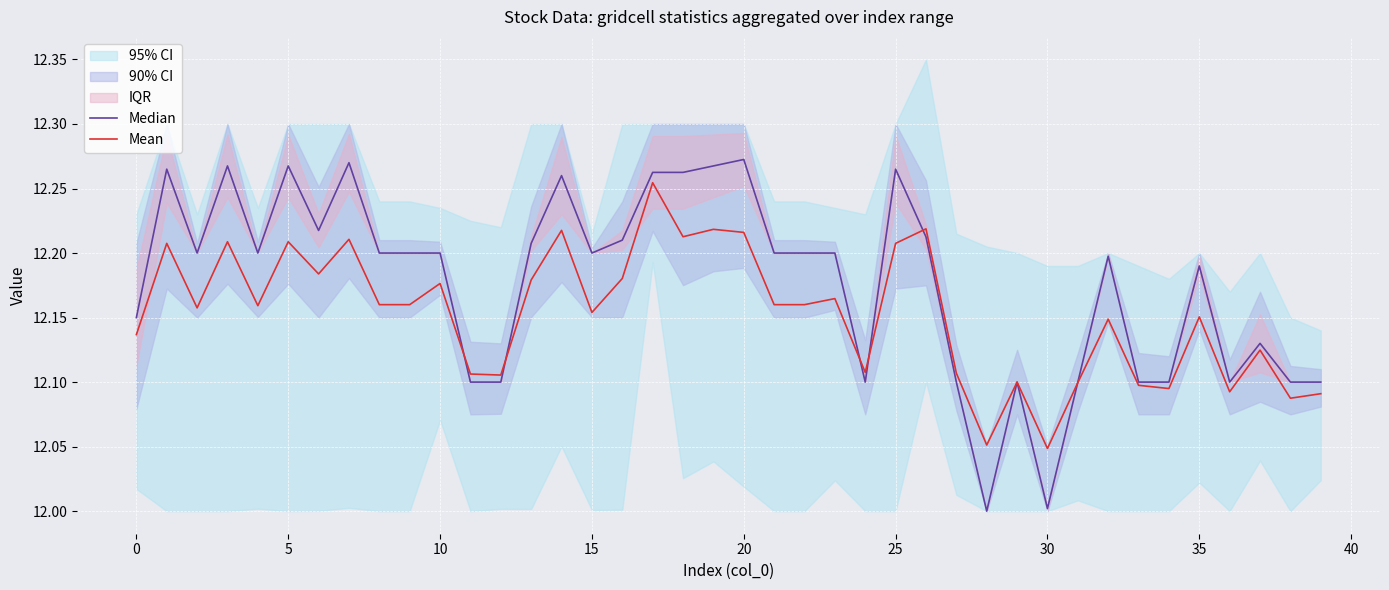

What is the sum of all Mean values?

486.1